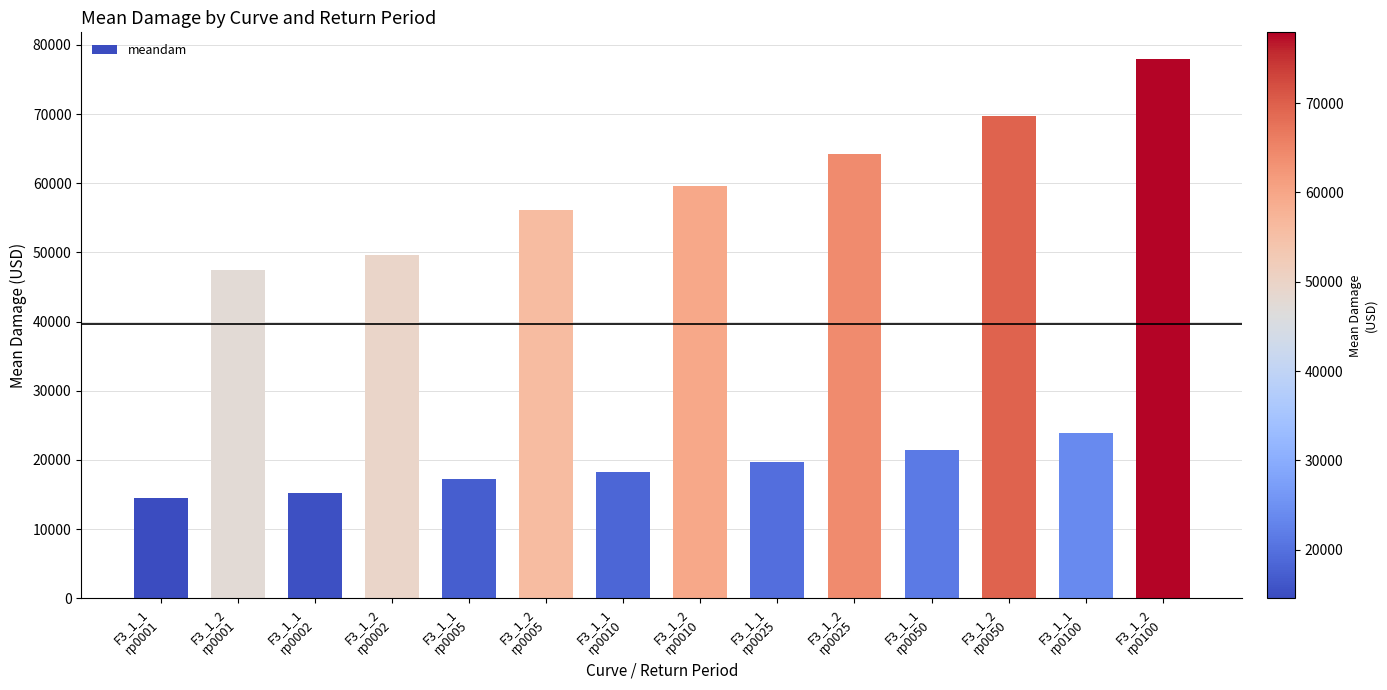

What is the difference between the values at F3_1_1
rp0100 and F3_1_2
rp0010?

35722.1